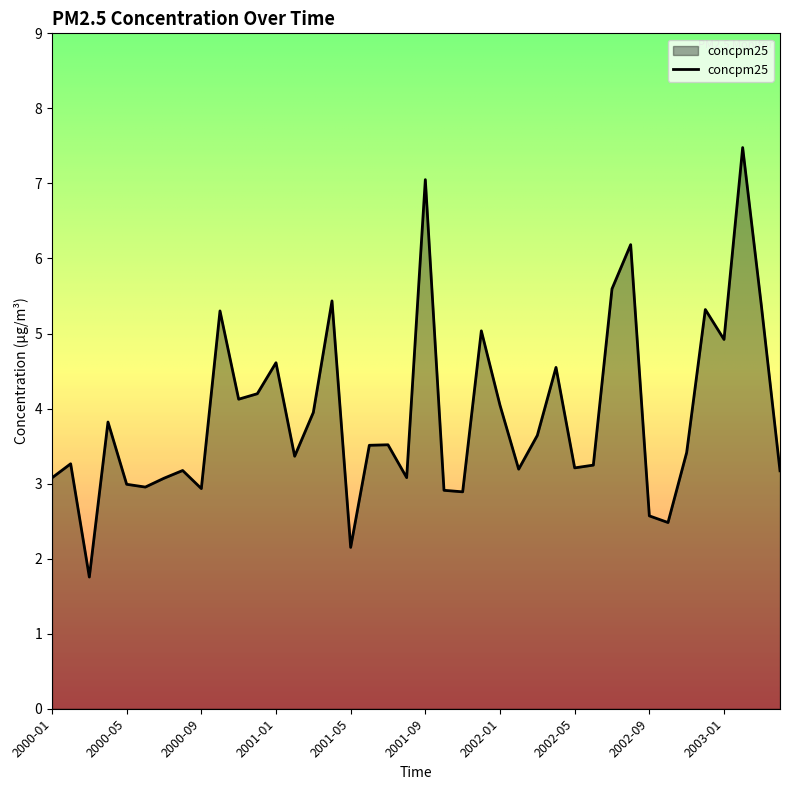

What is the minimum value shown in the chart?

1.8